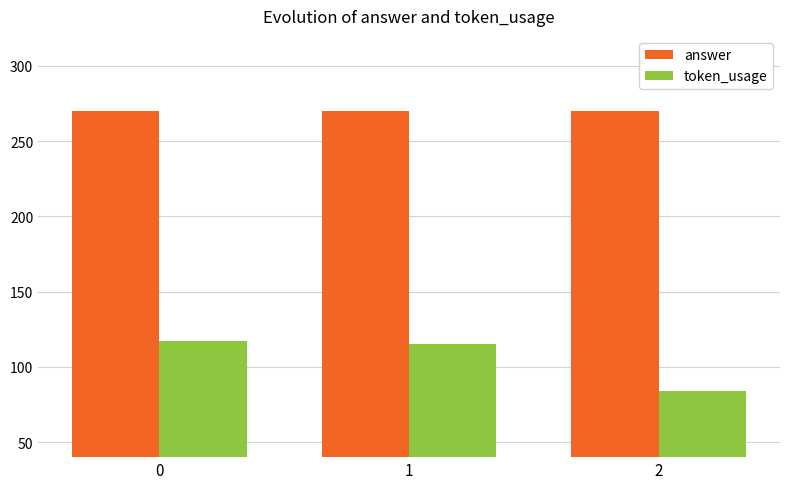

Is the value of token_usage at 0 greater than the value of answer at 0?

No